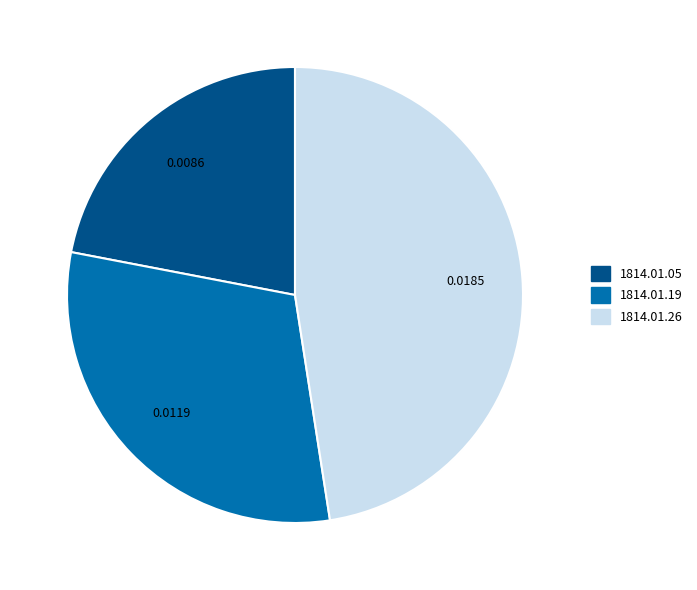

Is there a majority slice in this chart?

No